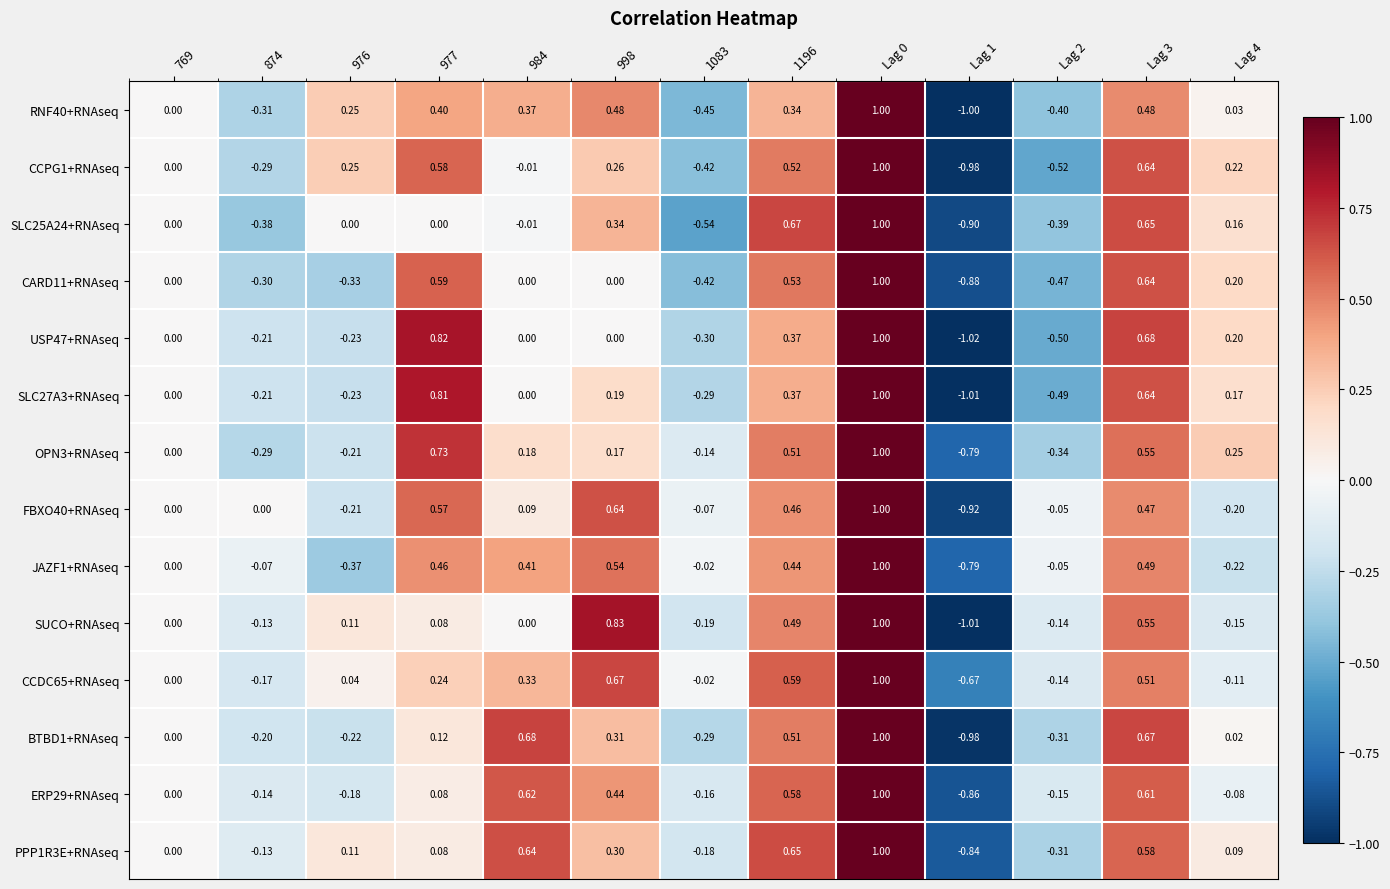

What is the greatest value displayed?

1.0